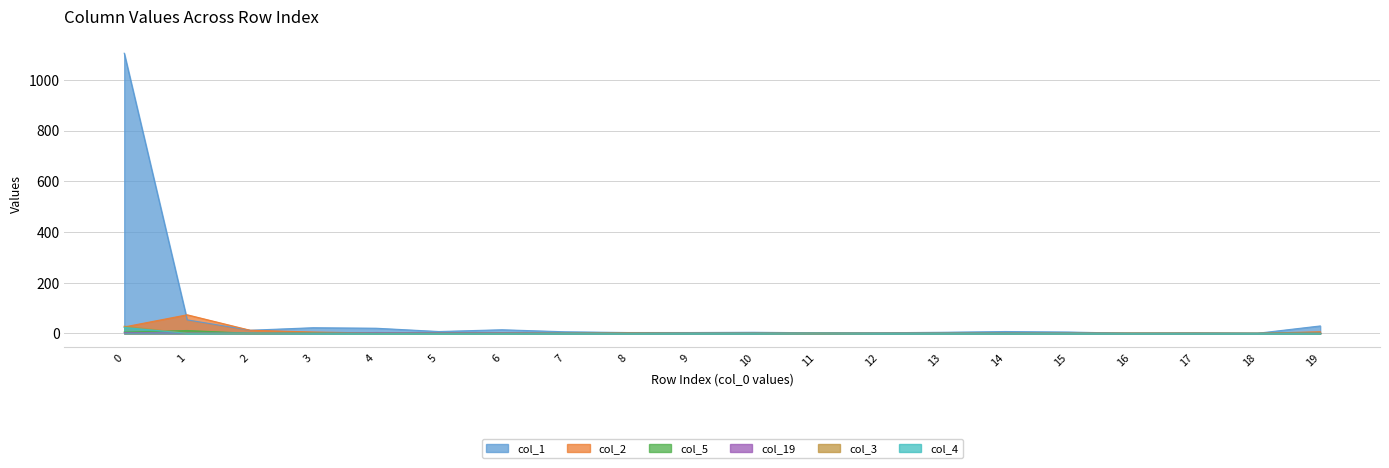

What is the difference between the second highest and minimum values in the col_1 series?

53